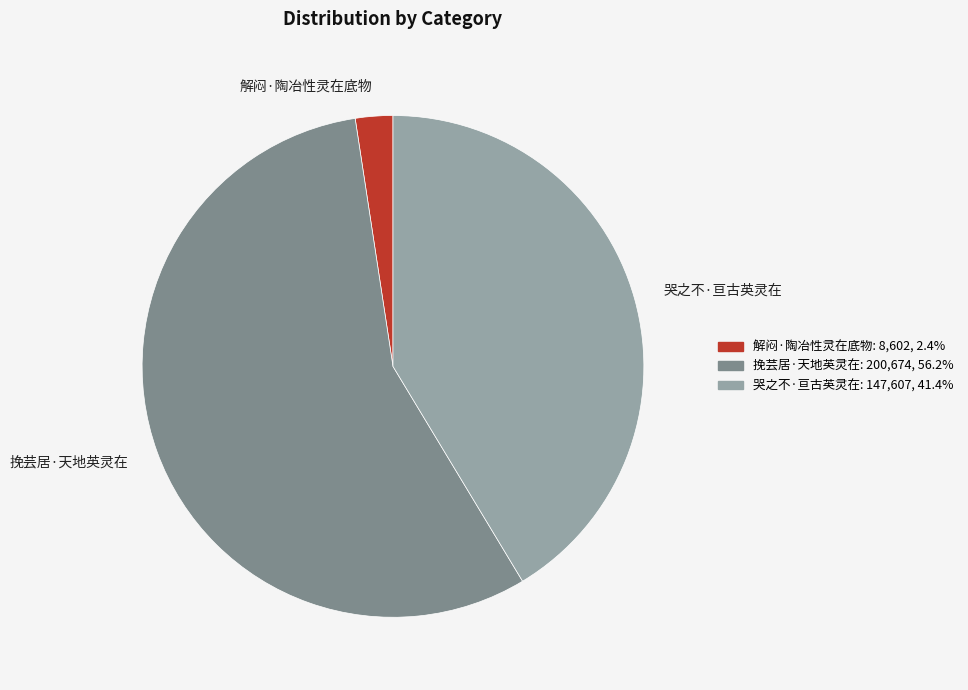

Do 挽芸居·天地英灵在 and 哭之不·亘古英灵在 together represent more than half of the pie?

Yes